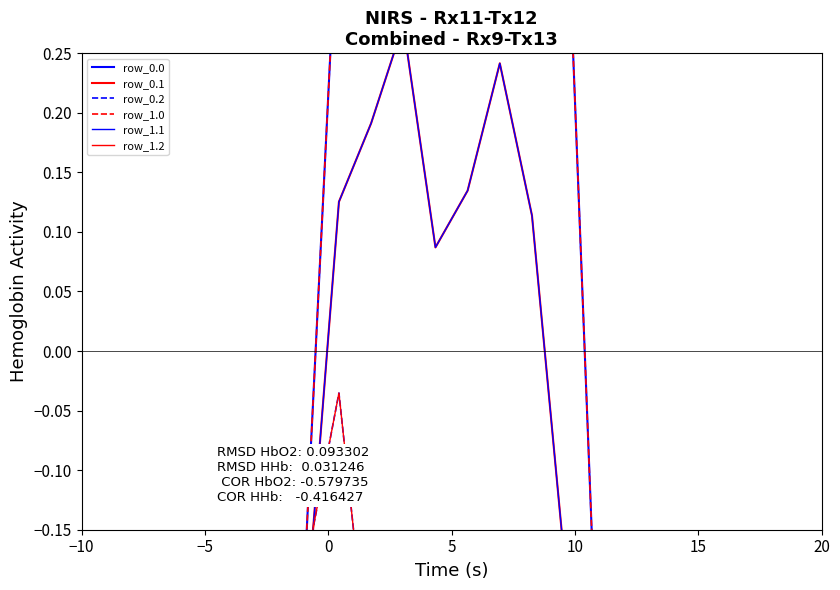

What is the difference between the second highest and second lowest values in the row_1.1 series?

0.7